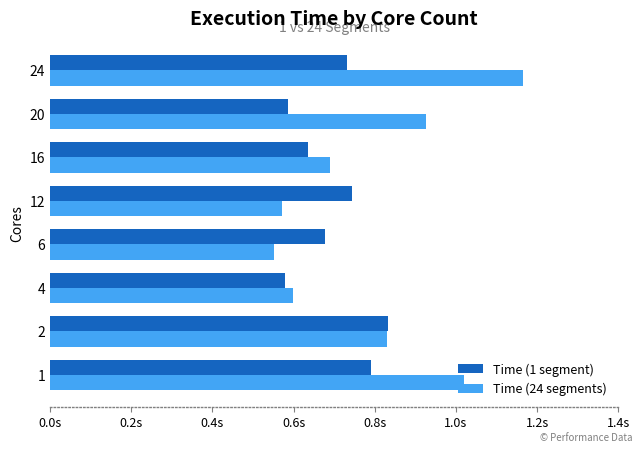

What are all the series names shown in the legend?

Time (1 segment), Time (24 segments)